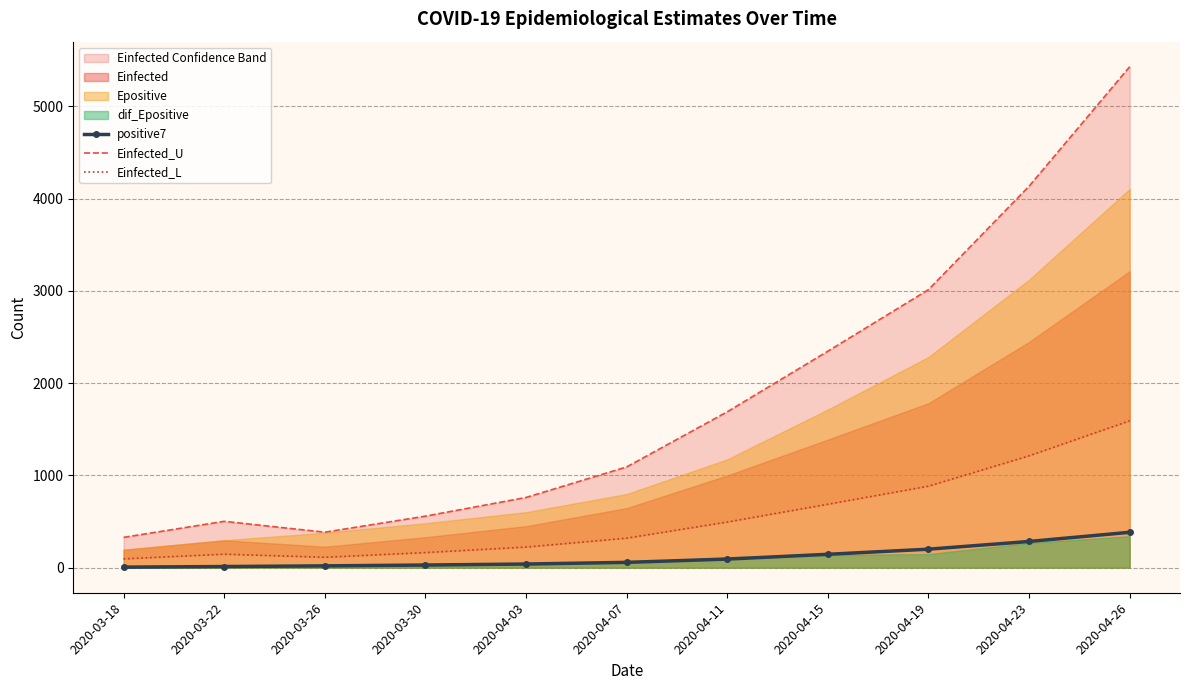

What is the value of the Einfected_L point at the 8th from the left?

687.9